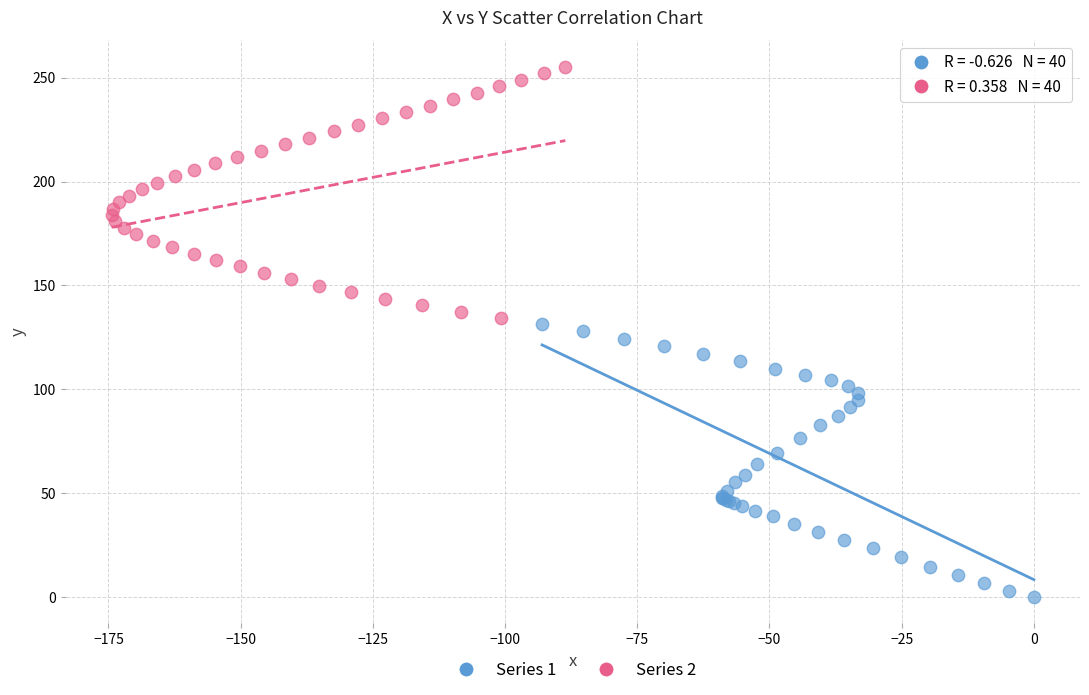

Which series has the largest Y range (max minus min)?

Series 1